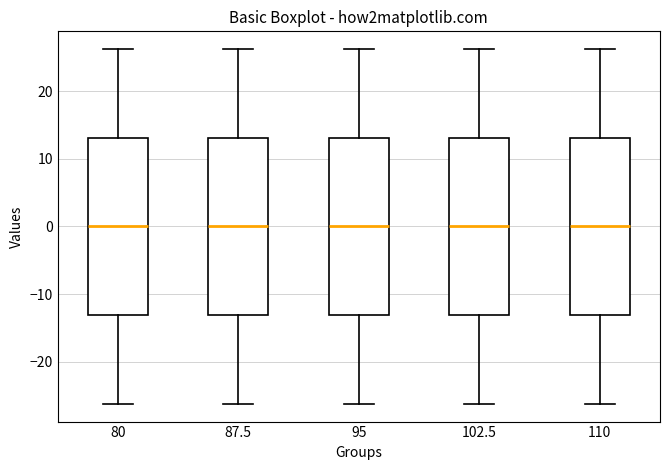

Where does the upper whisker of the box at x = 95 end on the y-axis? The values are not printed on the chart, so give them approximately, as read against the axis.

26